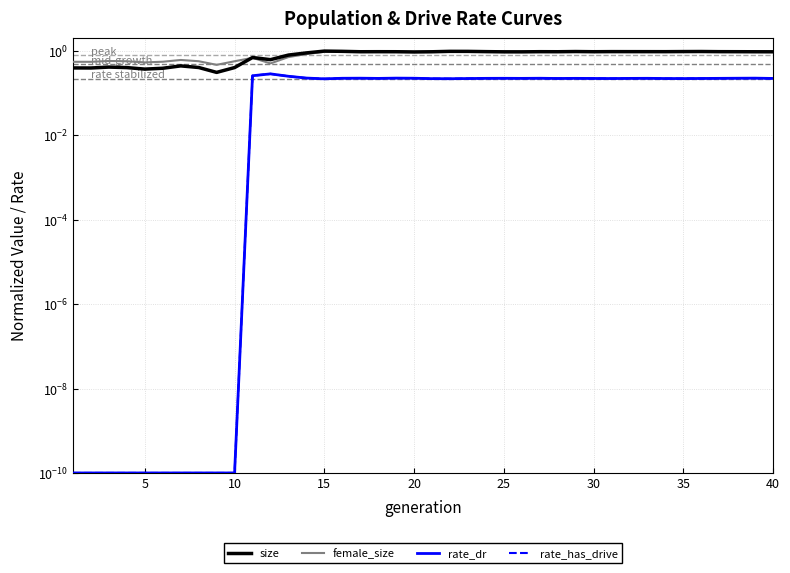

Does the chart display data point markers on the line(s)?

No